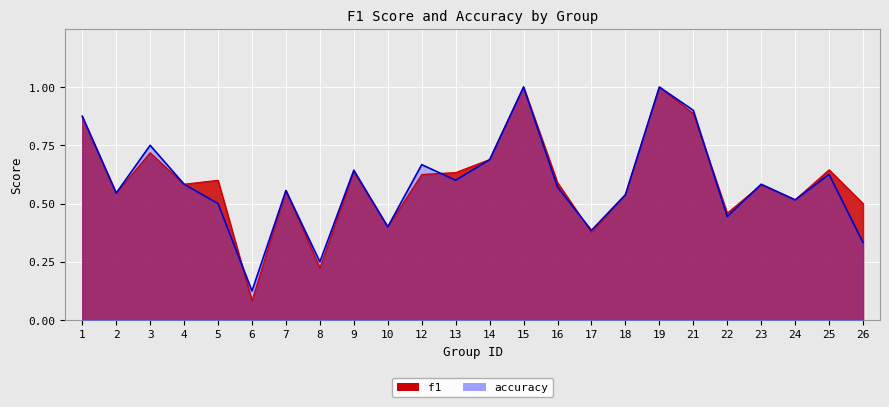

What is the average value of the accuracy series?

0.6